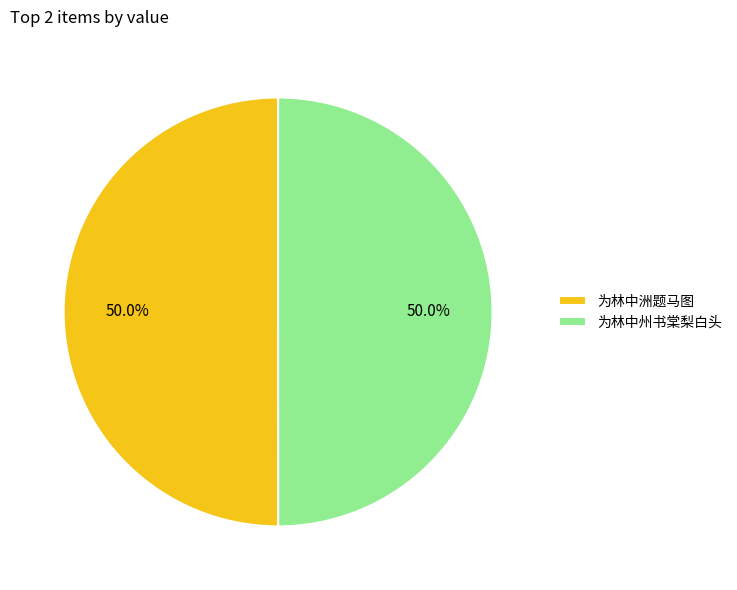

Approximately how many times larger is the value at 为林中洲题马图 compared to 为林中州书棠梨白头?

1.0